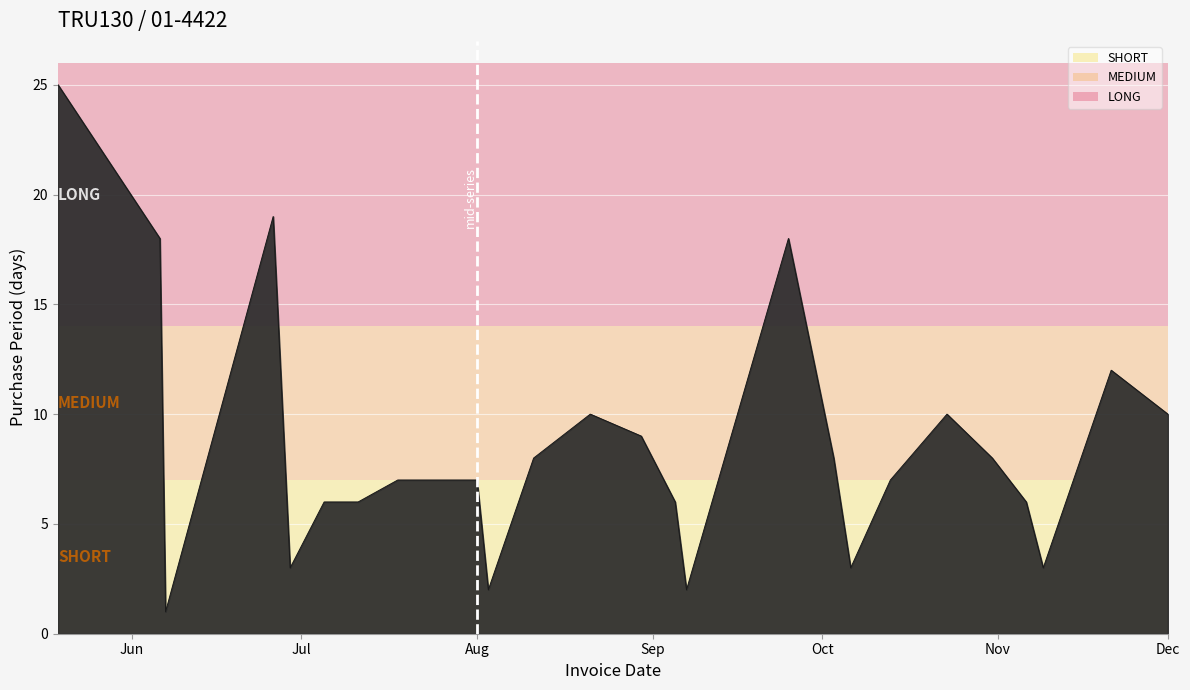

True or false: the data has more than 0 interior local peaks.

True